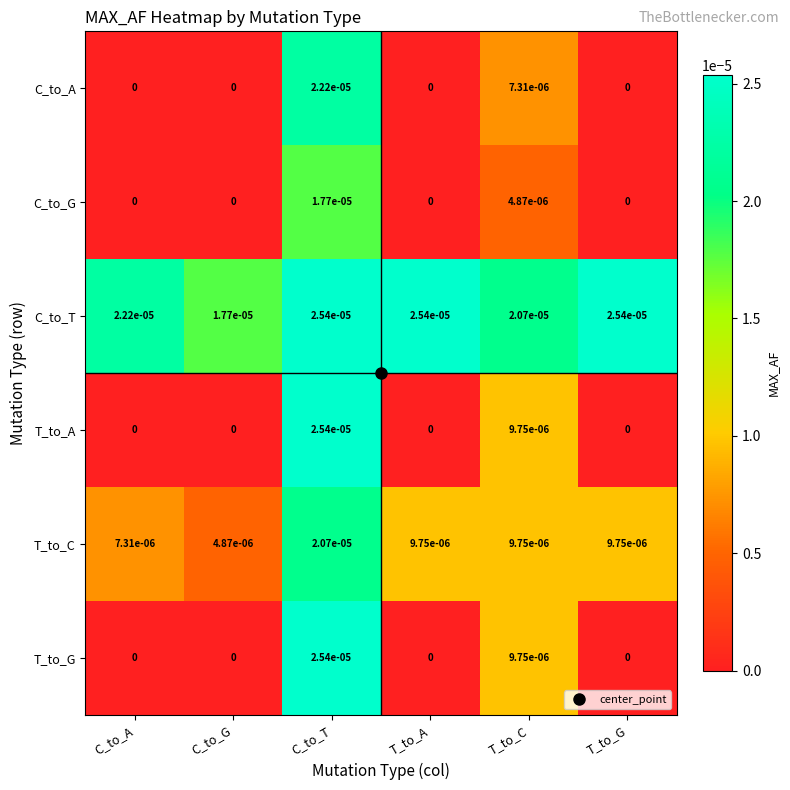

Which category has the lowest value in the T_to_C series?

C_to_G